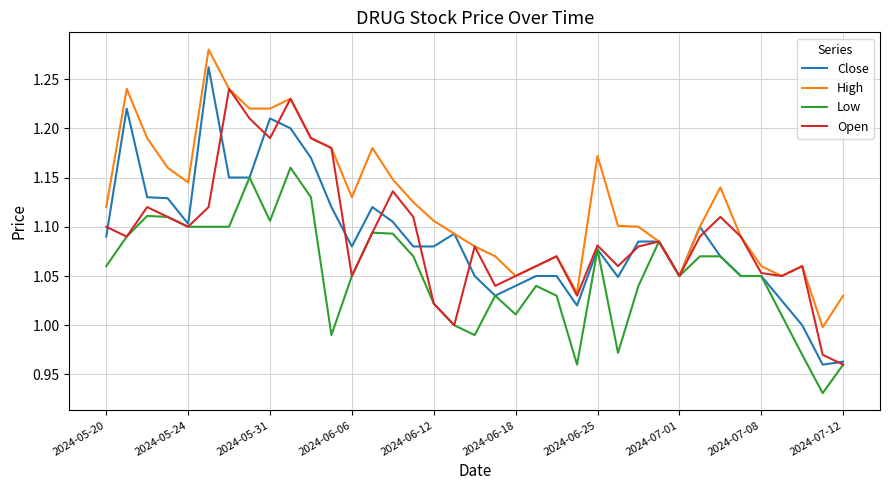

Rank the series by their maximum value, from lowest to highest.

Low, Open, Close, High